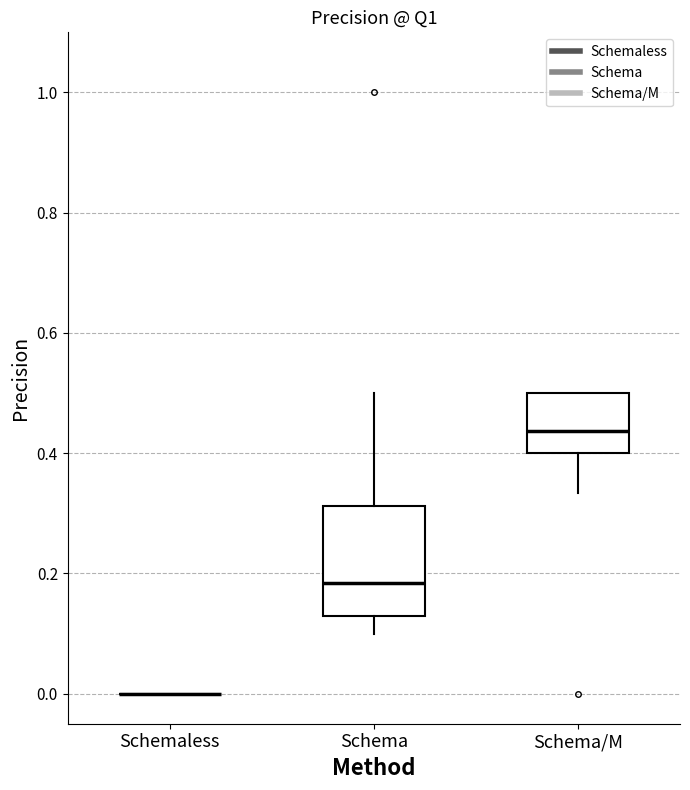

Where is the upper edge of the box for Schema on the y-axis? The values are not printed on the chart, so give them approximately, as read against the axis.

0.32